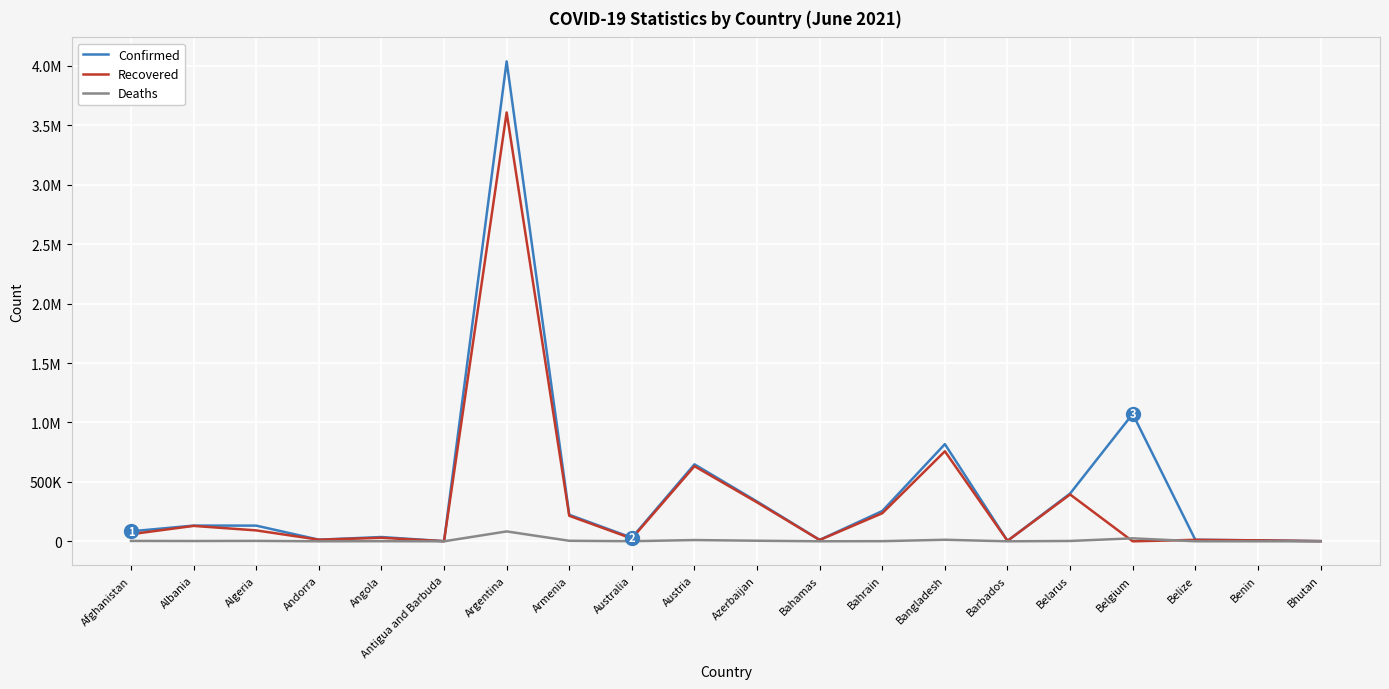

What are all the series names shown in the legend?

Confirmed, Recovered, Deaths